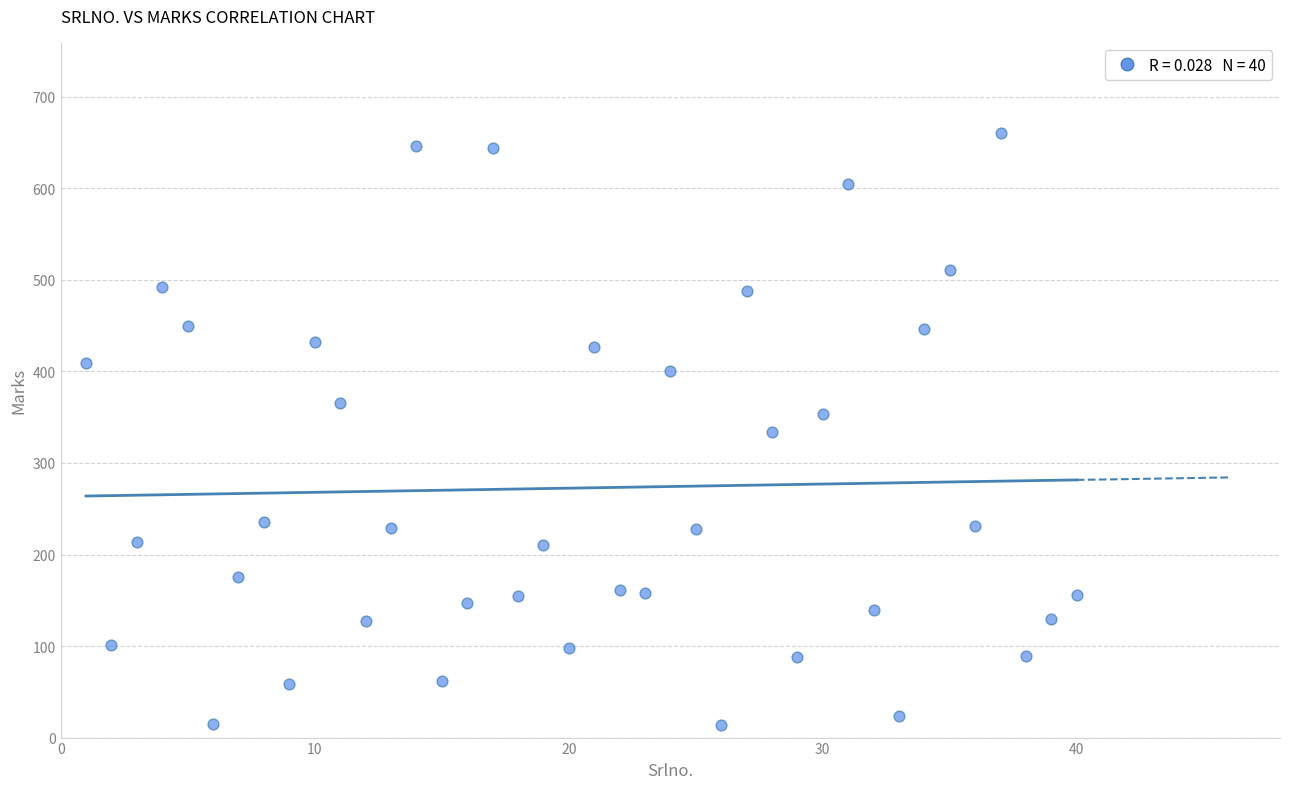

What is the range of Y values (max minus min)?

646